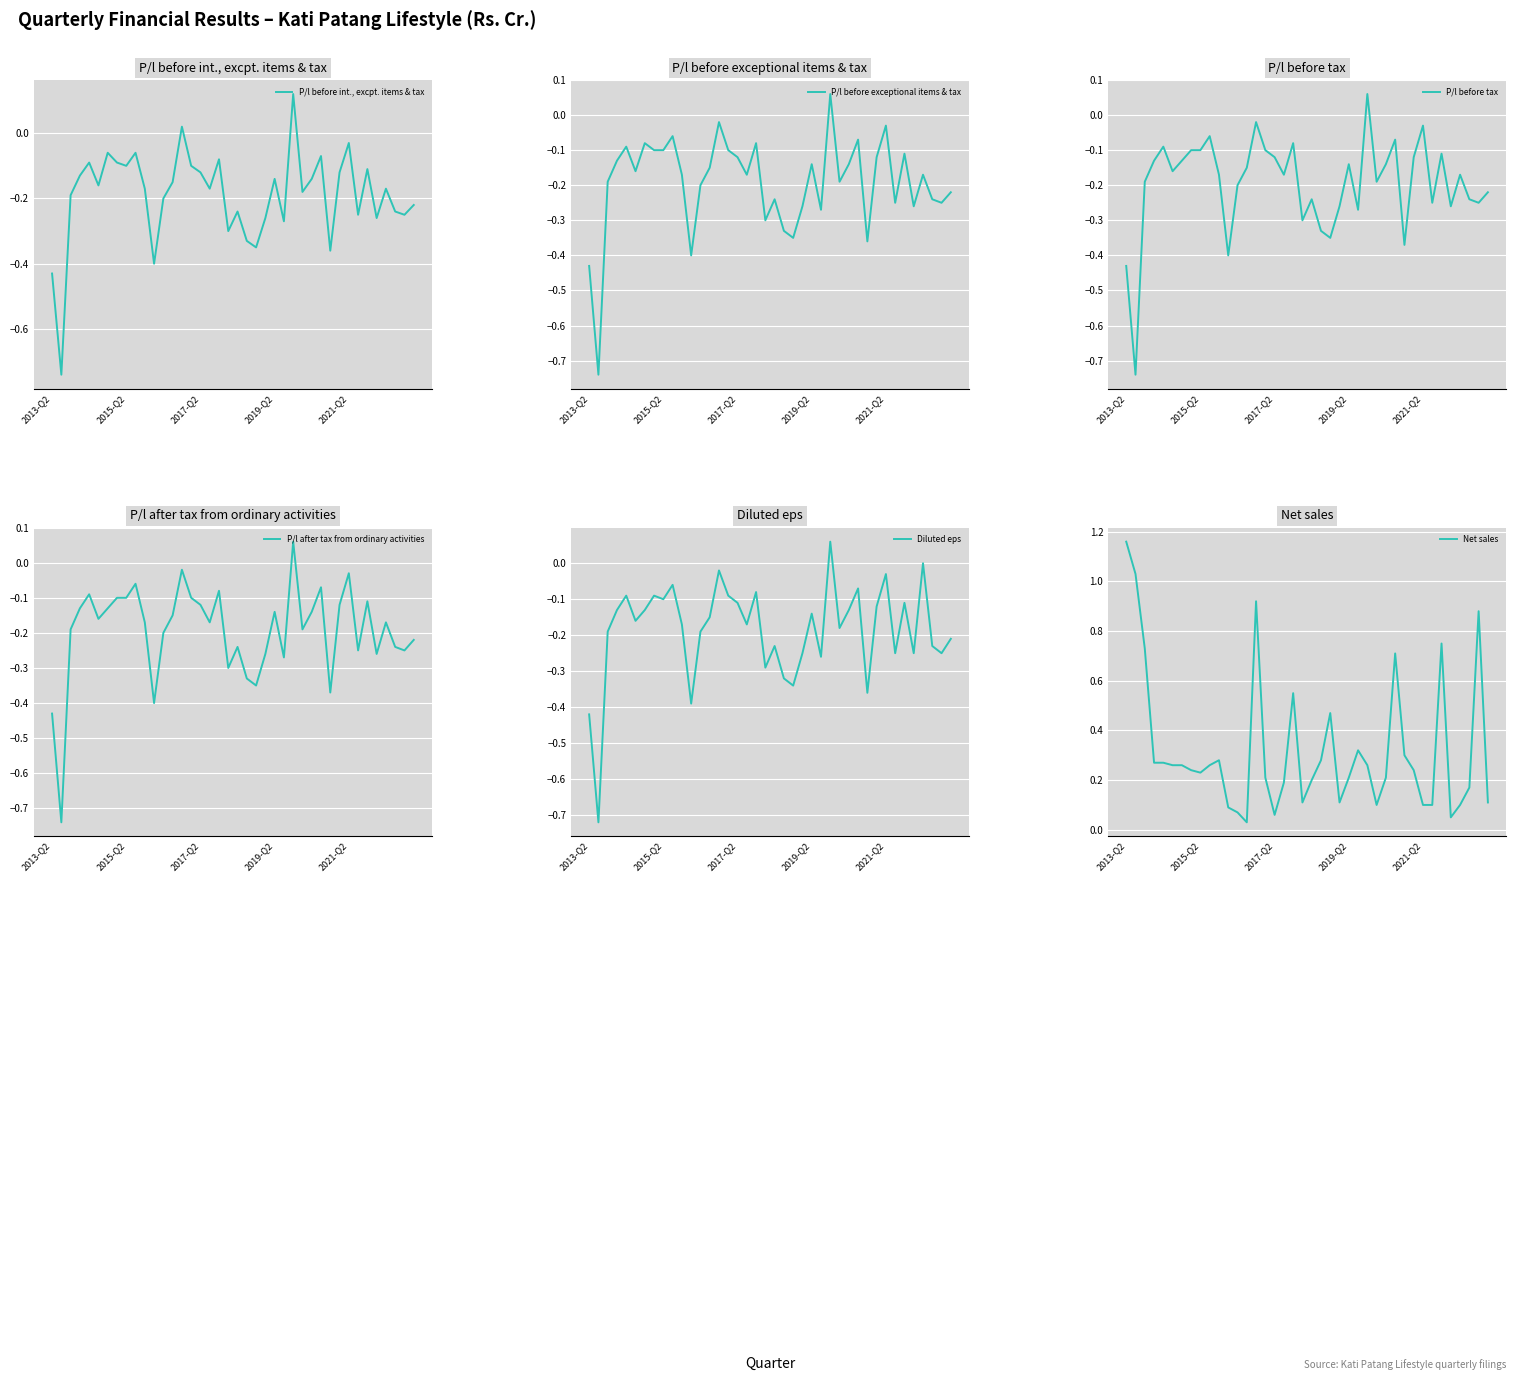

What is the spread (max minus min) of values at 10?

0.5